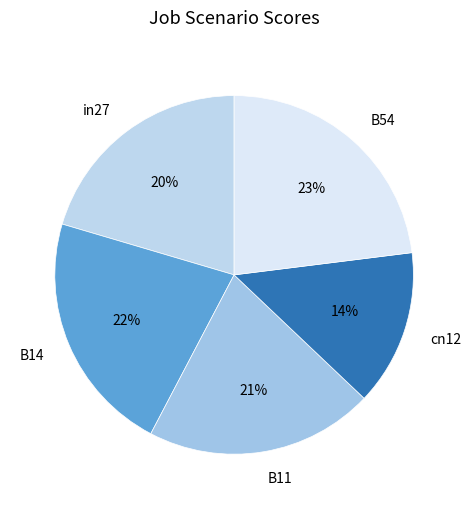

Between cn12 and B54, which is larger?

B54